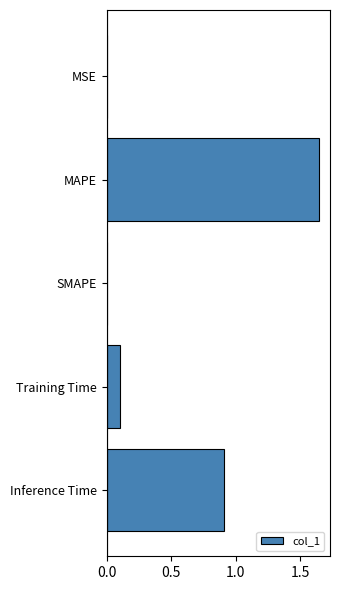

Are the bars grouped side by side (vs. stacked)?

No